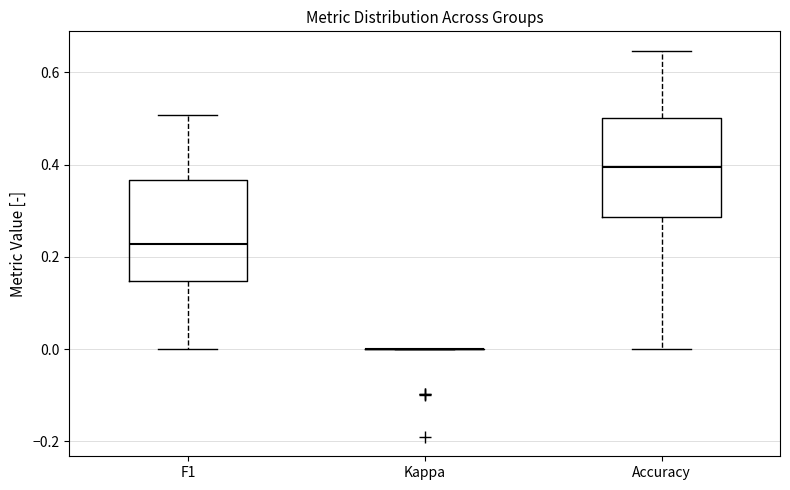

Reading left to right, transcribe this box plot: for each box, give where its median line is, the range the box spans, and where its two whiskers end, as read against the y-axis. The values are not printed on the chart, so give them approximately, as read against the axis.

F1: median 0.22, box 0.14 to 0.36, whiskers 0.00 to 0.50
Kappa: box collapsed to a line at 0.00, whiskers 0.00 to 0.00
Accuracy: median 0.40, box 0.28 to 0.50, whiskers 0.00 to 0.64